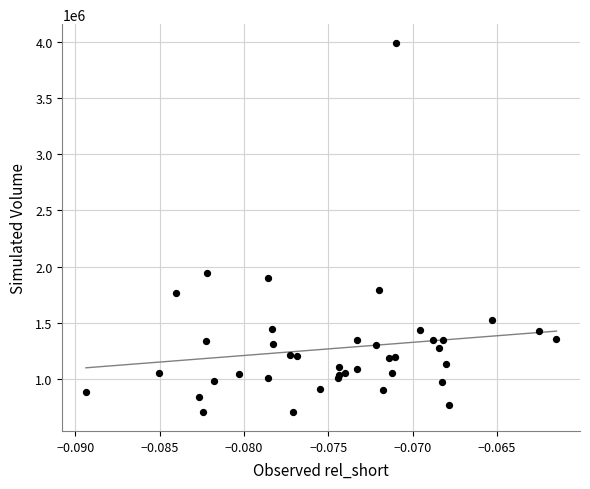

What Y value in the scatter plot is closest to 2346650?

1943100